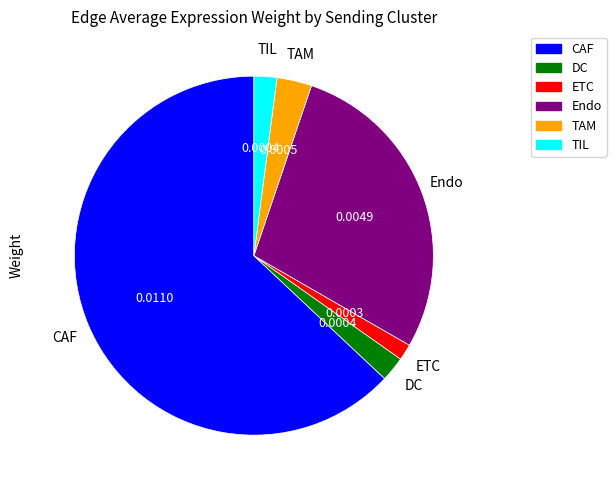

How many slices are in this pie chart?

6